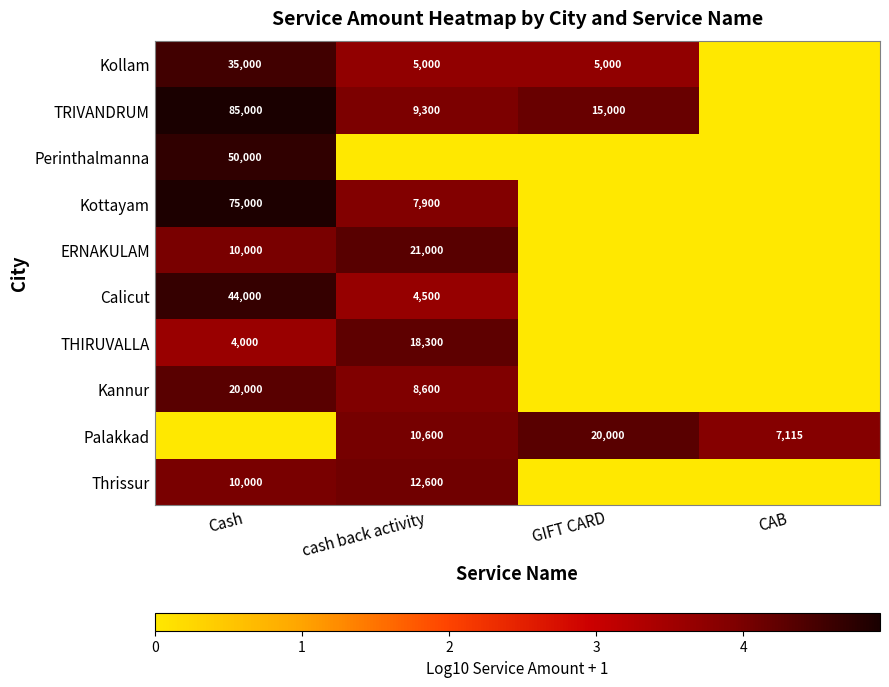

Is it true that THIRUVALLA equals 4000 at Cash?

True